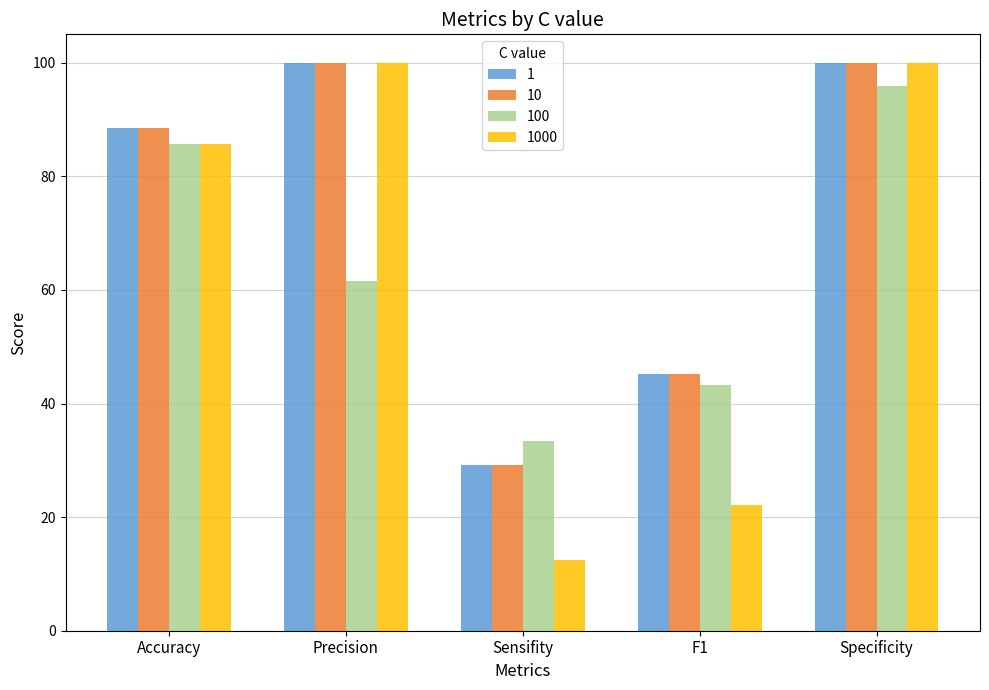

Where is 1000 nearest to the value 56?

Accuracy